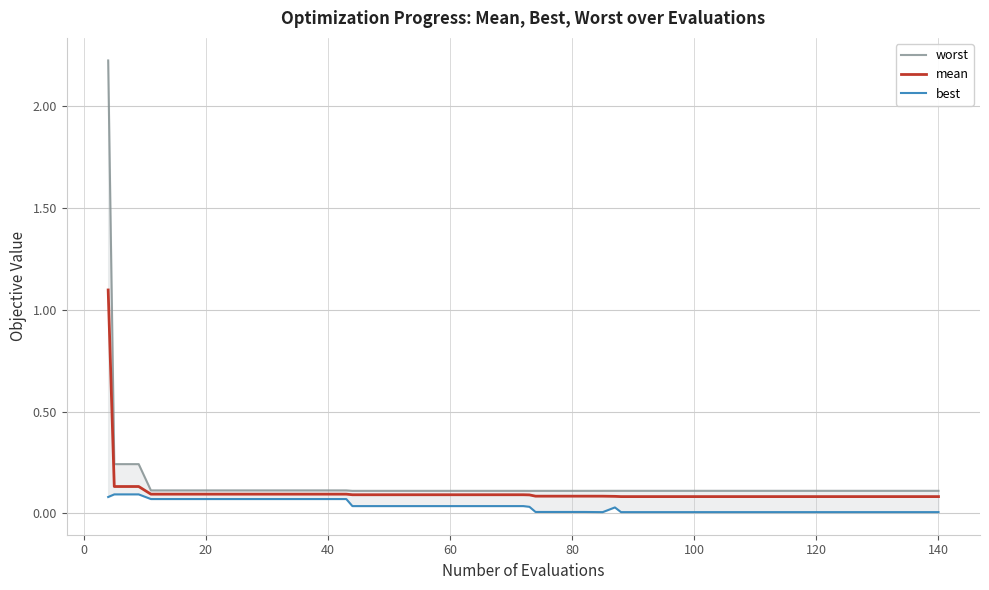

How many lines are shown in the chart?

3